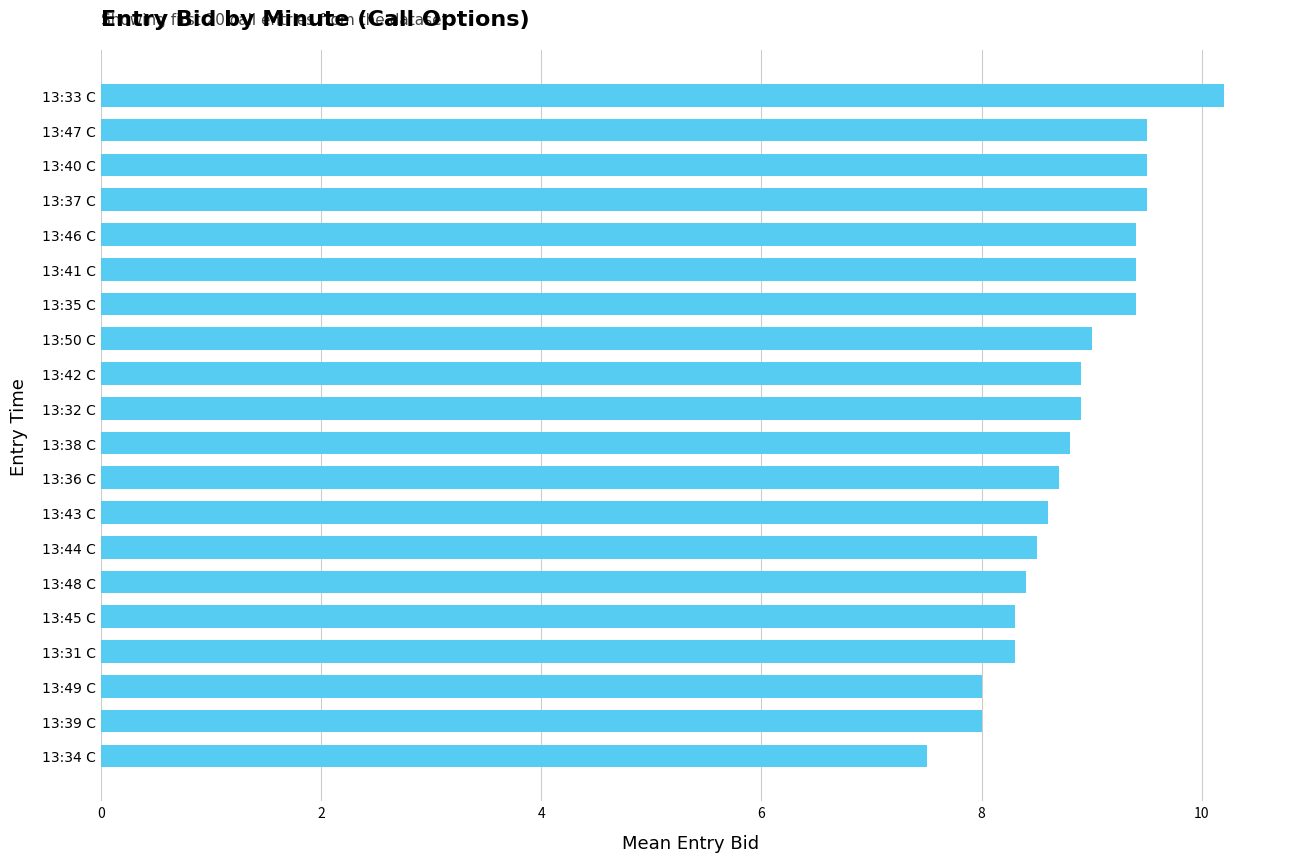

Which has a higher value, 13:31 C or 13:39 C?

13:31 C